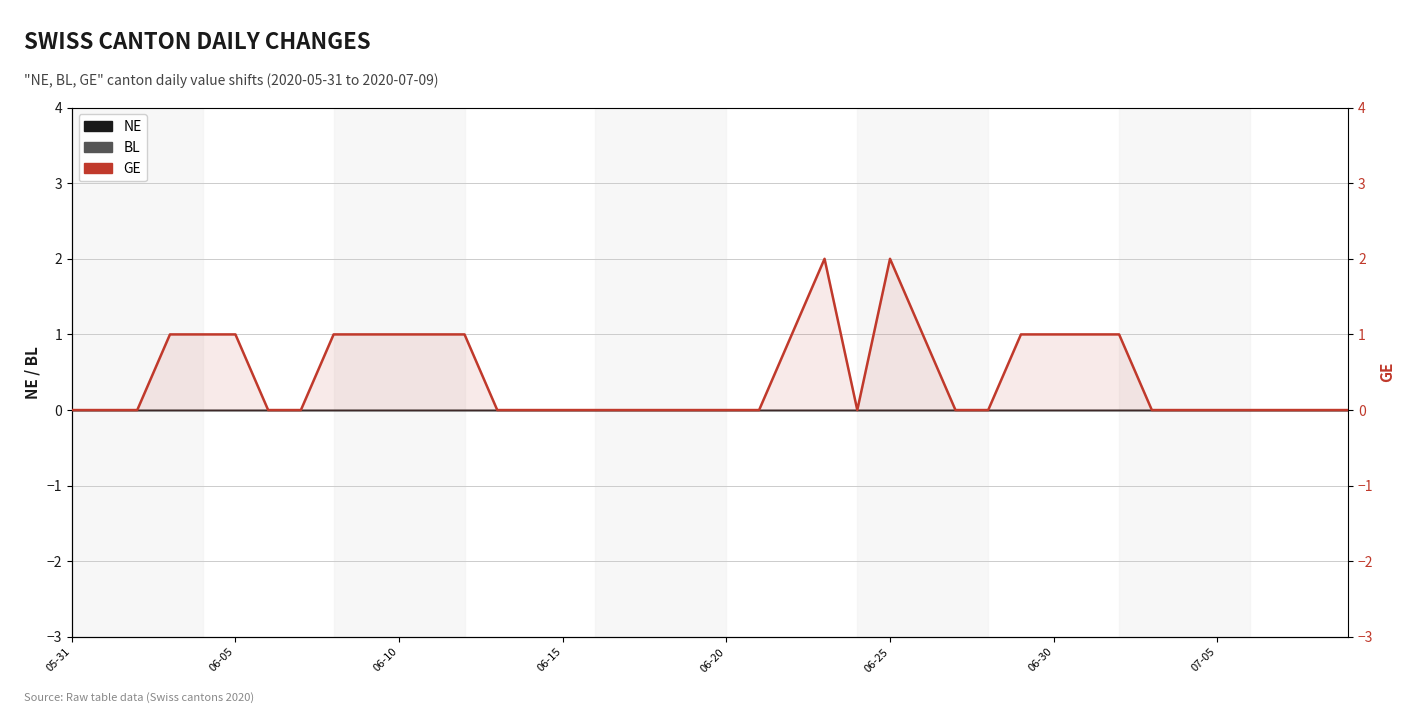

The chart shows a value of 0 at 13. True or false?

True